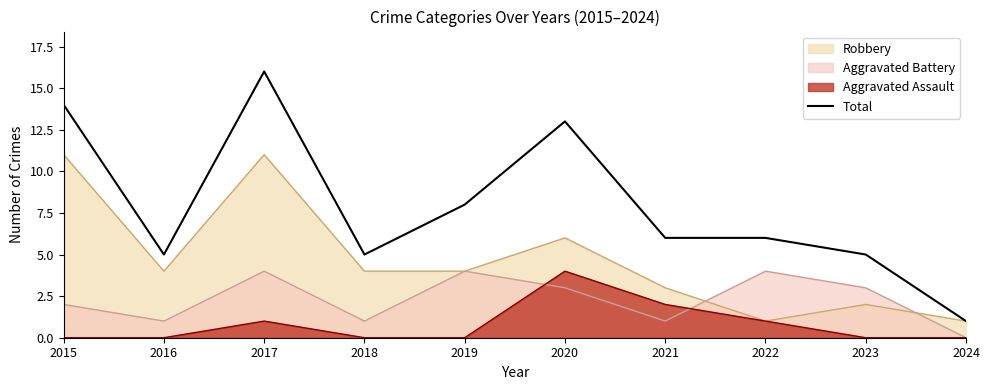

Which series has the widest spread of values?

Total